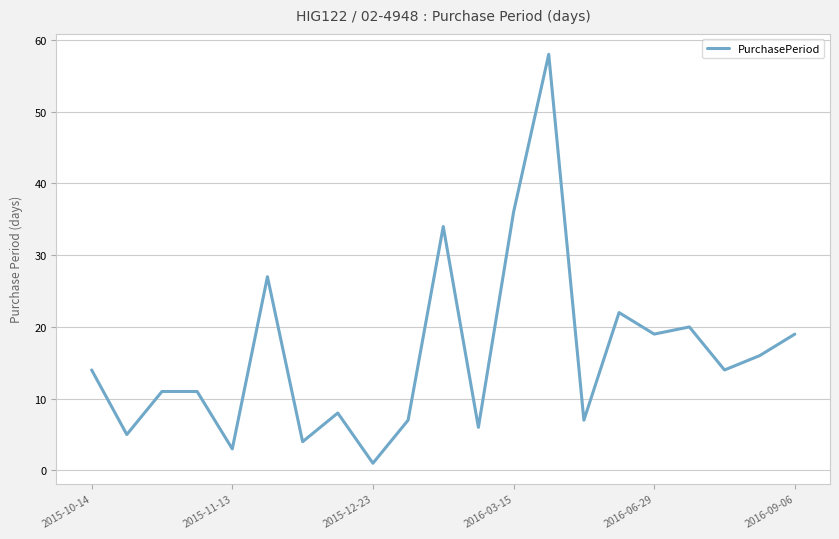

What is the maximum value shown in the chart?

58